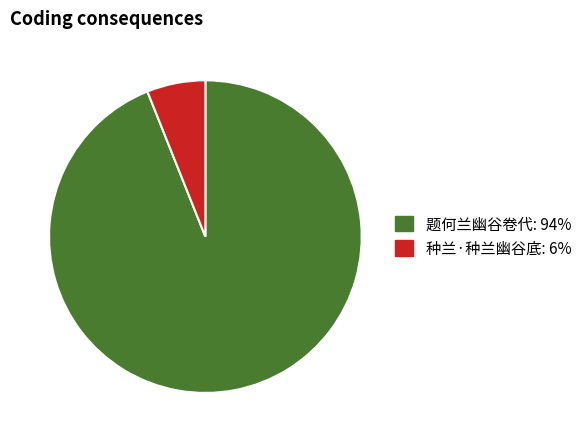

Is there any slice that represents more than half of the pie?

Yes